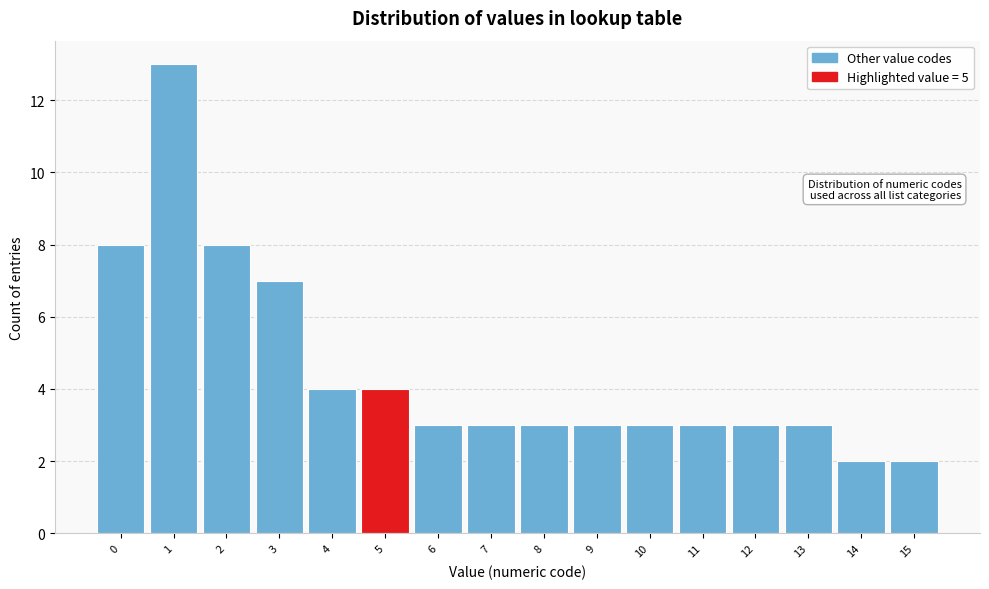

Reading right to left, extract all data points from this chart.

15=2	14=2	13=3	12=3	11=3	10=3	9=3	8=3	7=3	6=3	5=4	4=4	3=7	2=8	1=13	0=8